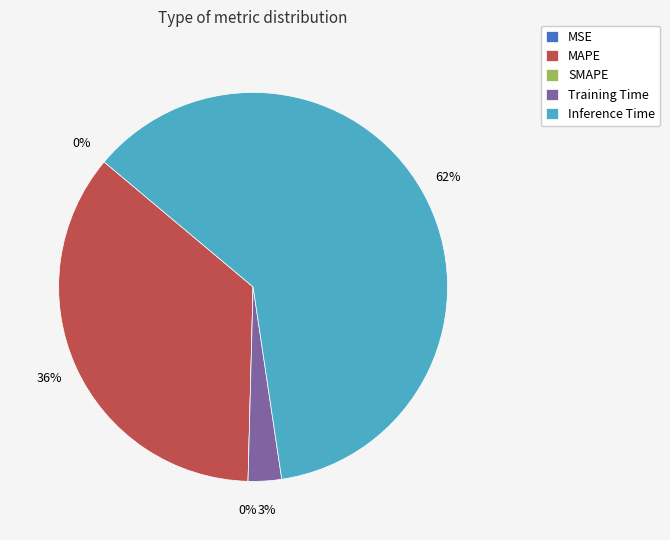

Count the number of slices in the pie.

5